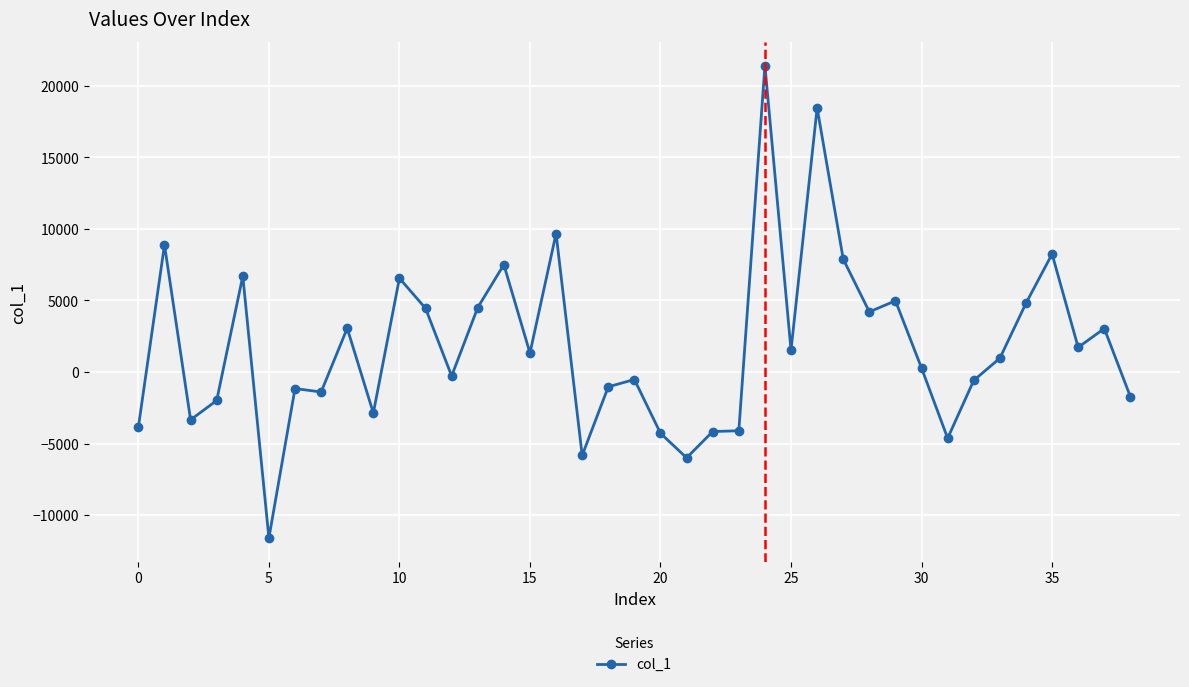

What is the average value?

1816.2